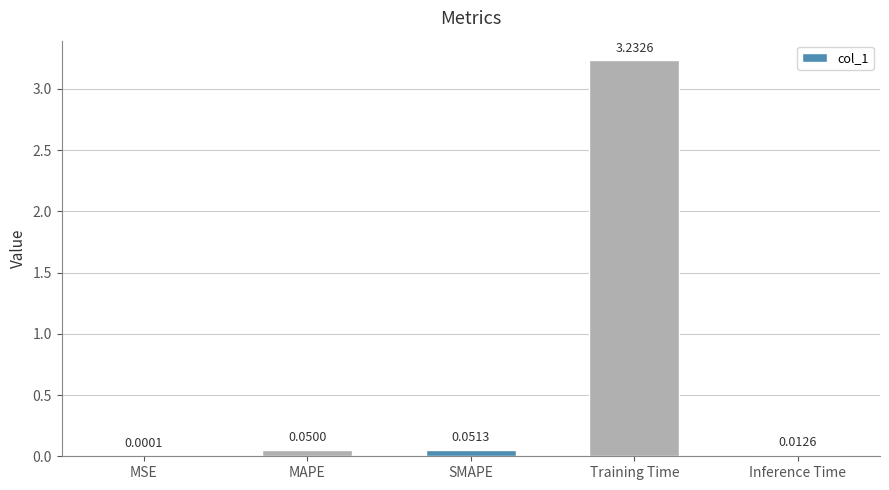

At which category does the chart reach its peak across all series?

Training Time